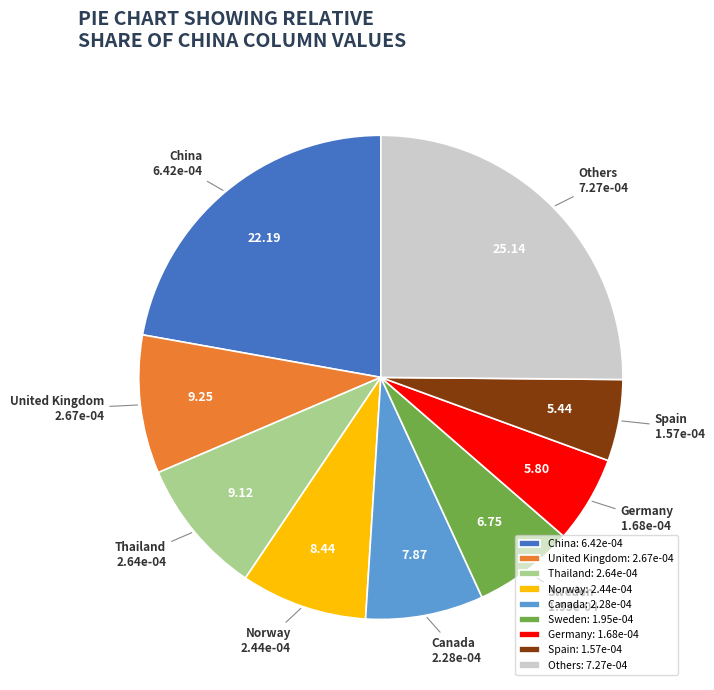

Do United Kingdom and Others together represent more than half of the pie?

No